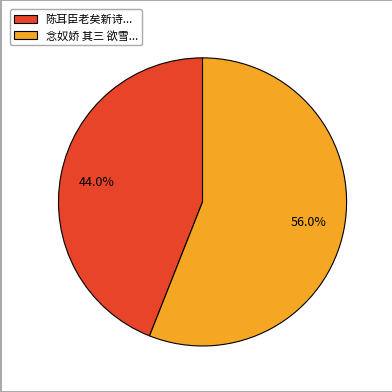

Approximately how many times larger is the value at 念奴娇 其三 欲雪... compared to 陈耳臣老矣新诗...?

1.3